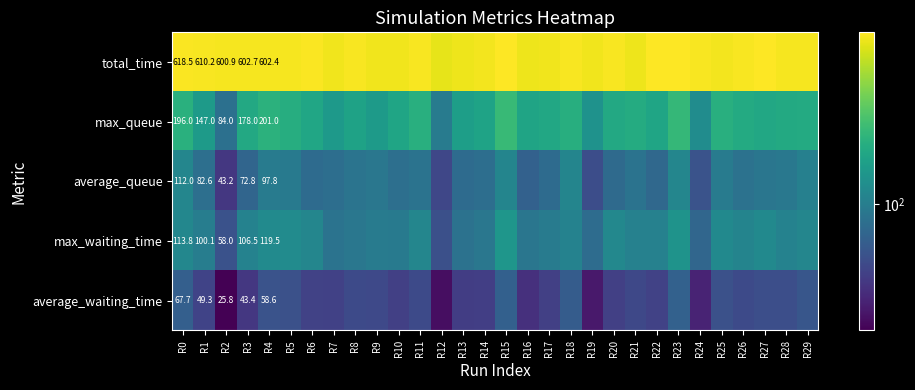

The value of total_time at R27 is 628.1. True or false?

True